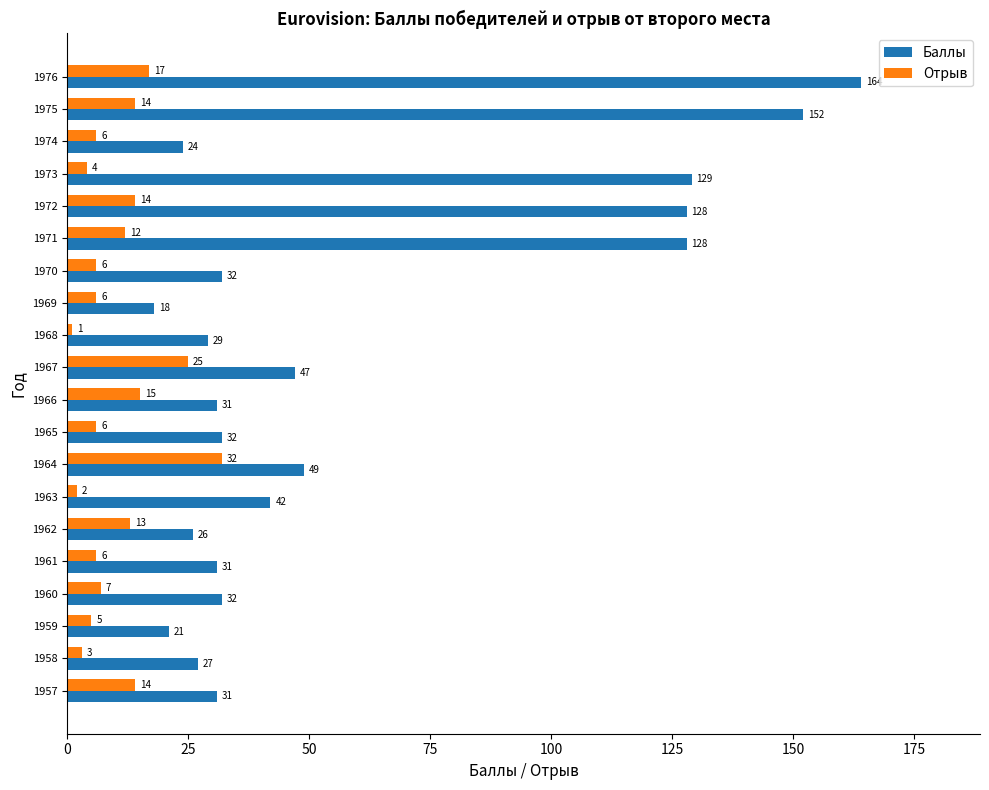

What is the difference between the second highest and minimum values in the Отрыв series?

24